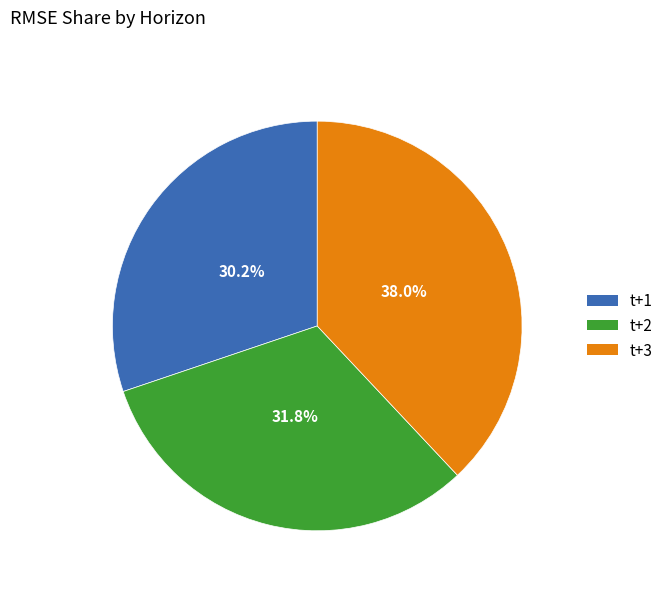

Which category has the smallest portion of the pie?

t+1